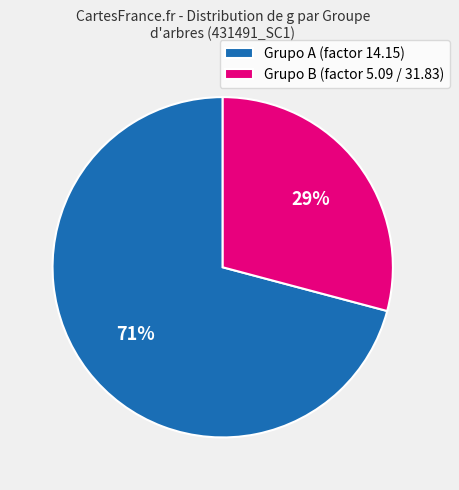

To the nearest percent, what is the difference between the largest and smallest slice percentages?

42%